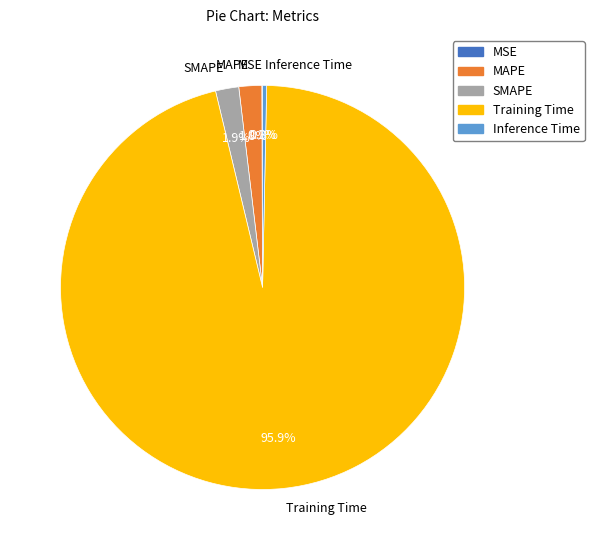

What percentage is NOT represented by MAPE?

98.2%